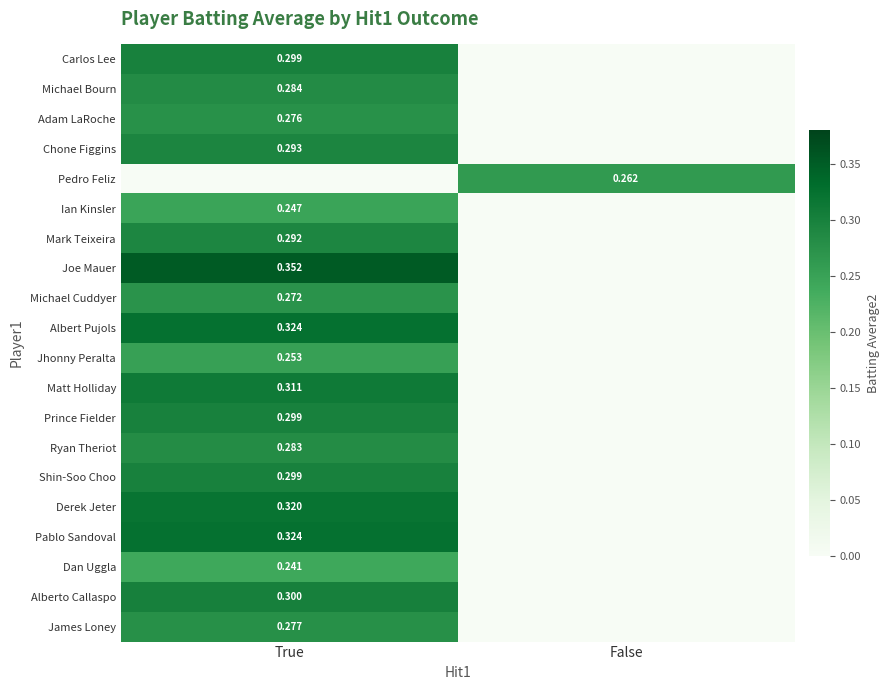

Rank the series by their maximum value, from lowest to highest.

Dan Uggla, Ian Kinsler, Jhonny Peralta, Pedro Feliz, Michael Cuddyer, Adam LaRoche, James Loney, Ryan Theriot, Michael Bourn, Mark Teixeira, Chone Figgins, Carlos Lee, Prince Fielder, Shin-Soo Choo, Alberto Callaspo, Matt Holliday, Derek Jeter, Albert Pujols, Pablo Sandoval, Joe Mauer